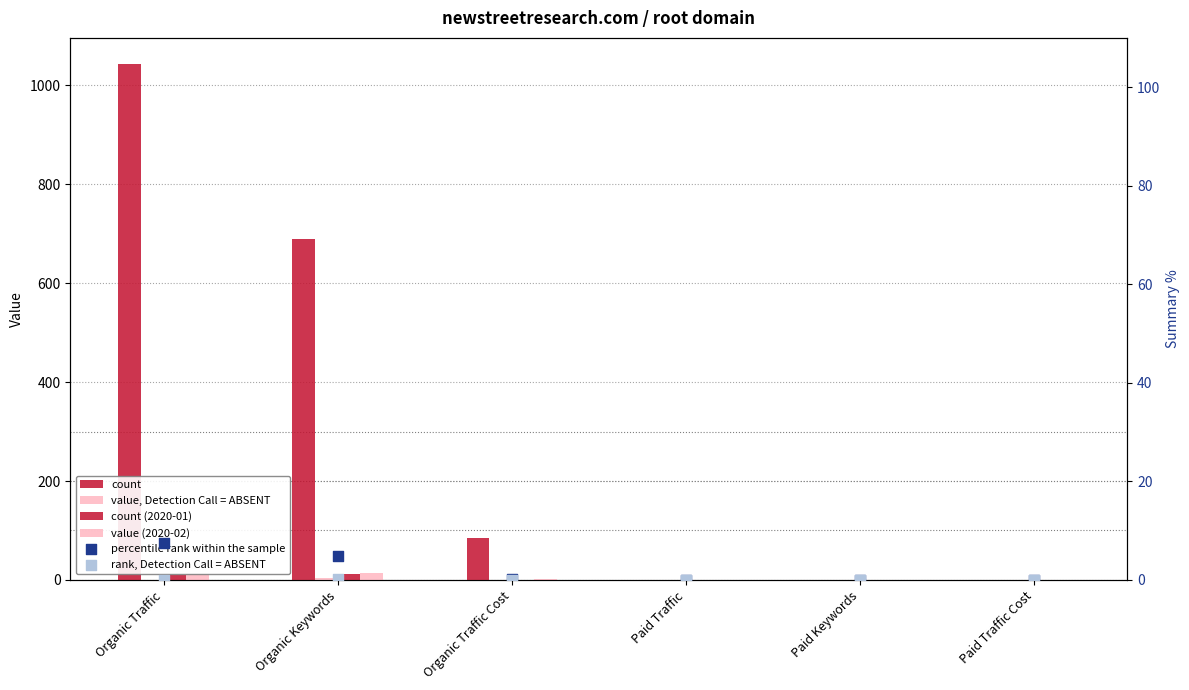

Between Paid Traffic Cost and Organic Keywords, which is larger?

Organic Keywords